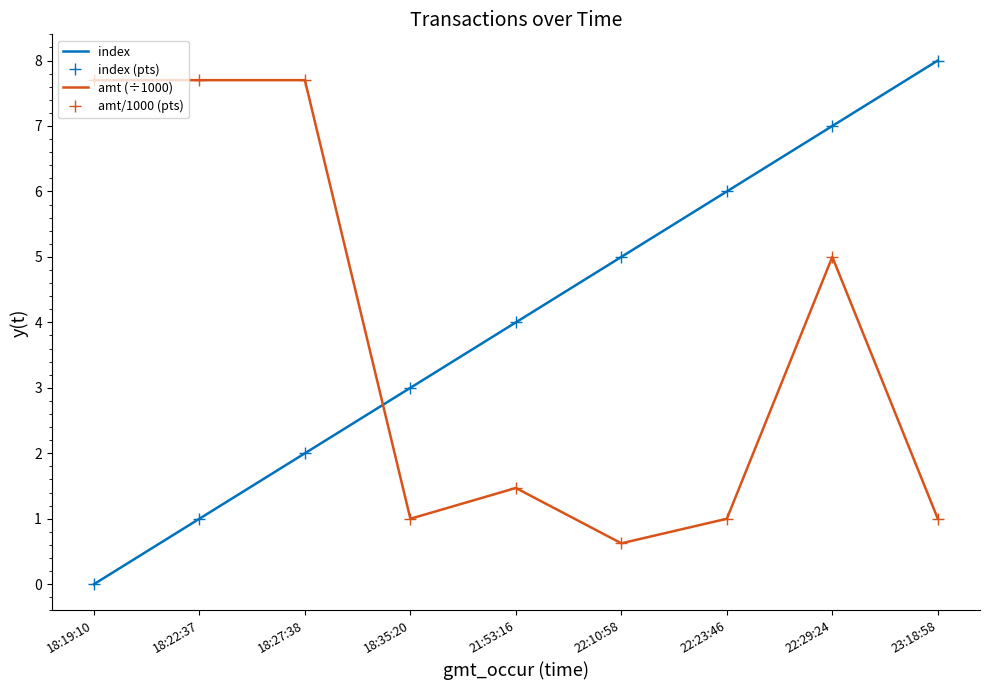

Which category has the highest value across all series?

23:18:58